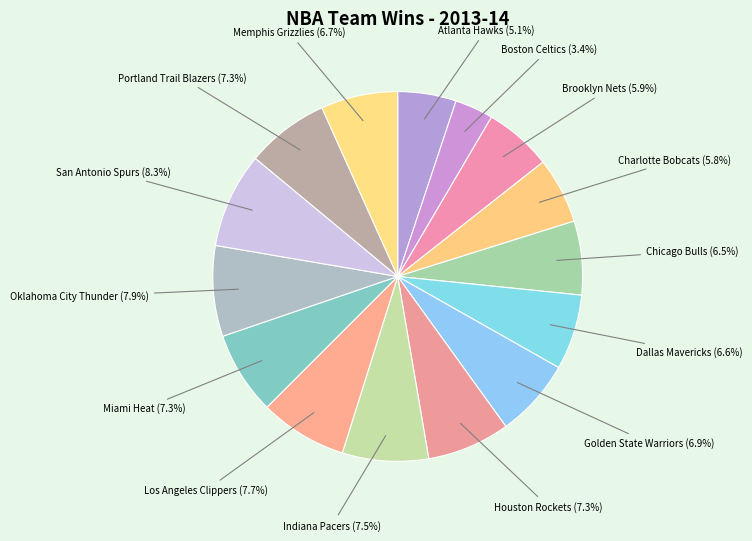

Is there a majority slice in this chart?

No